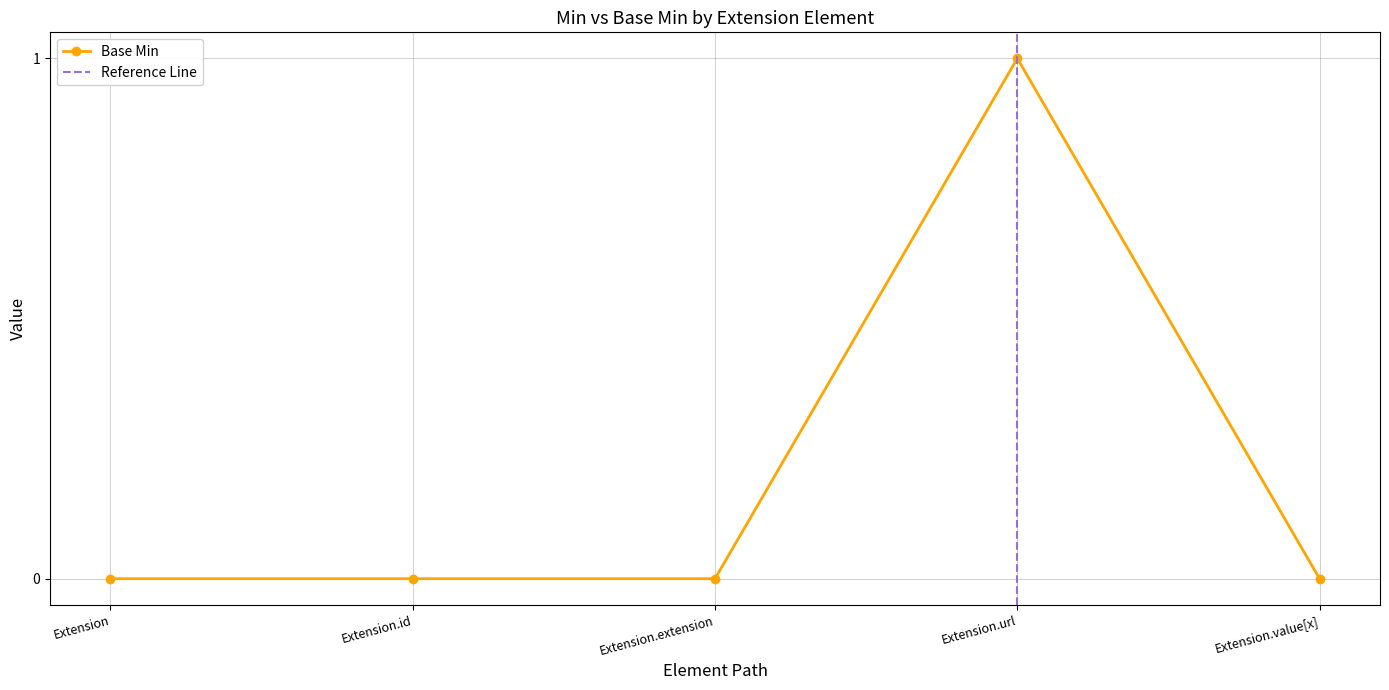

What is the label of the 1st point from the left?

Extension